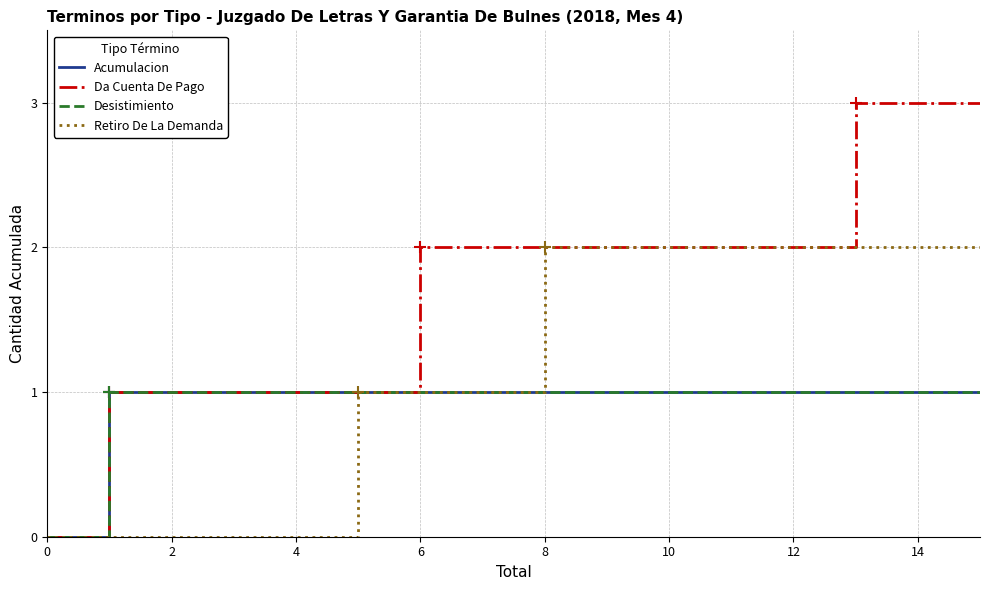

At how many categories does at least one series exceed 0?

6